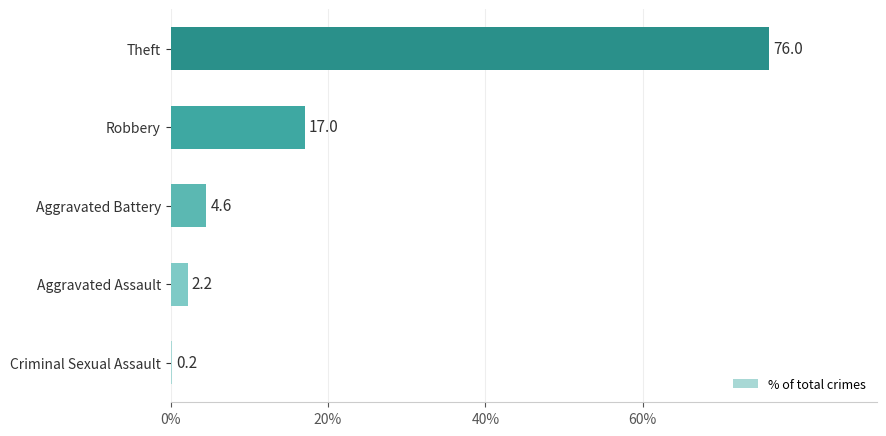

What is the sum of all values?

100.0